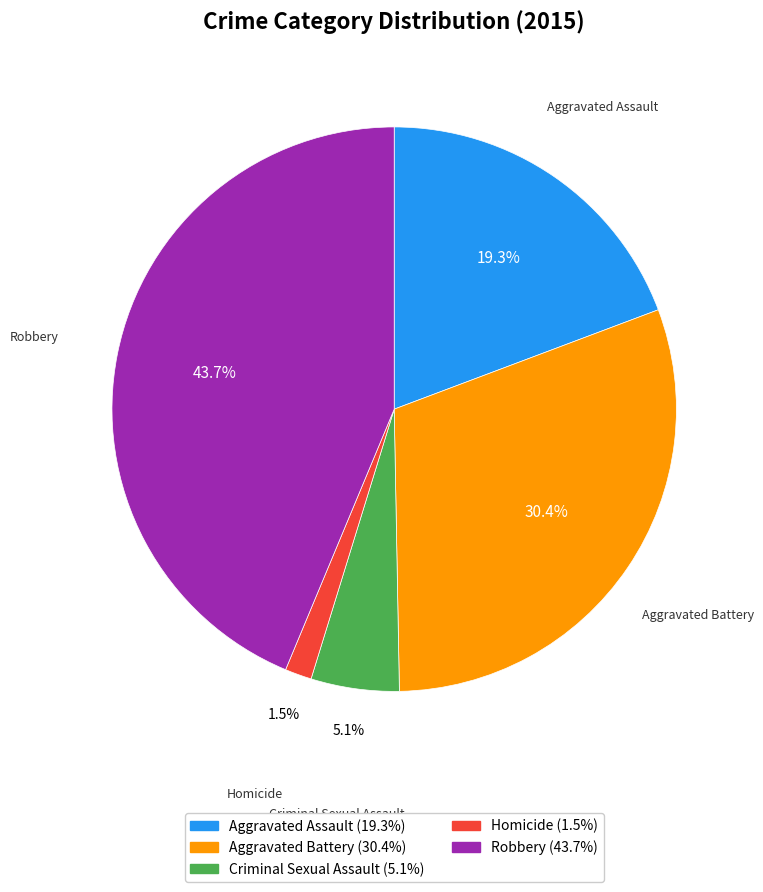

What percentage do Criminal Sexual Assault and Aggravated Battery together represent?

35.5%